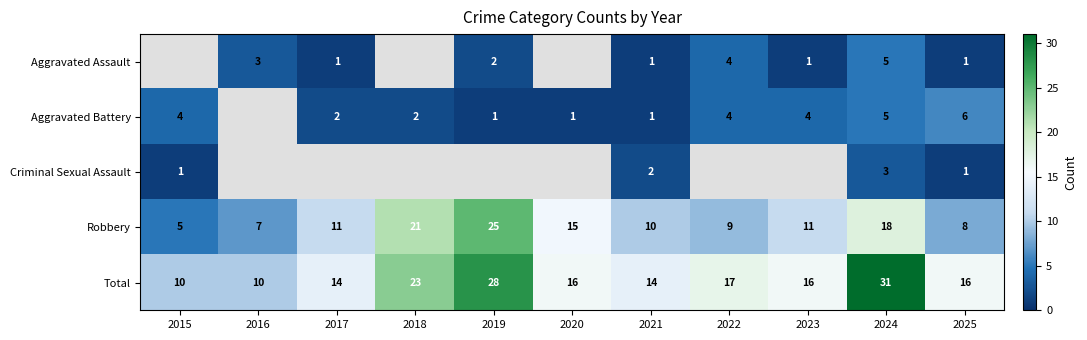

How many values in the Total series are below 16?

4